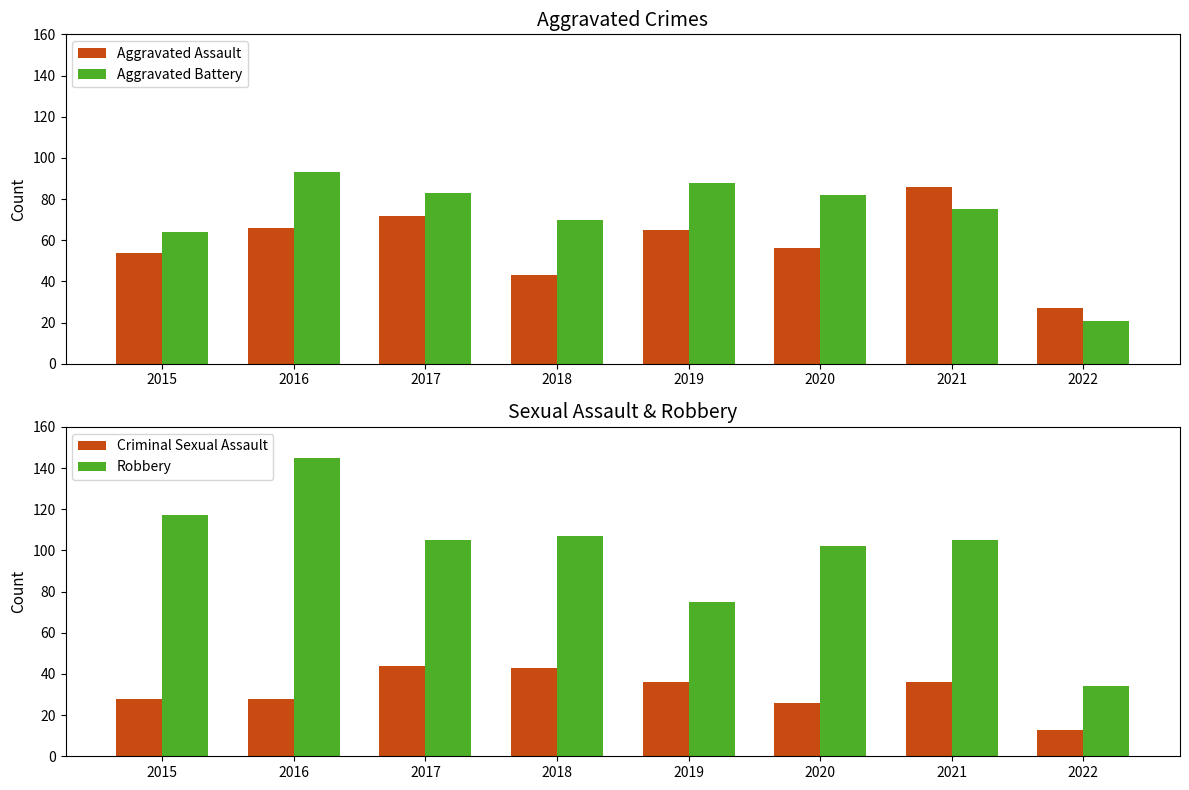

What is the value of the Robbery bar at the 1st from the left?

117